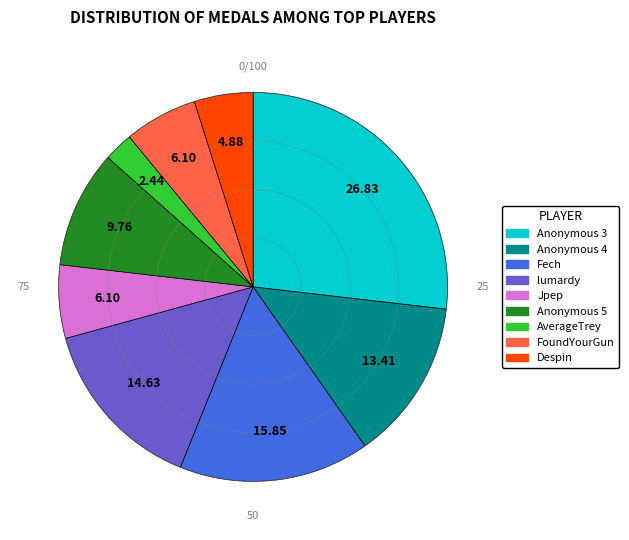

What is the ratio of the value at lumardy to the value at Anonymous 5?

1.5